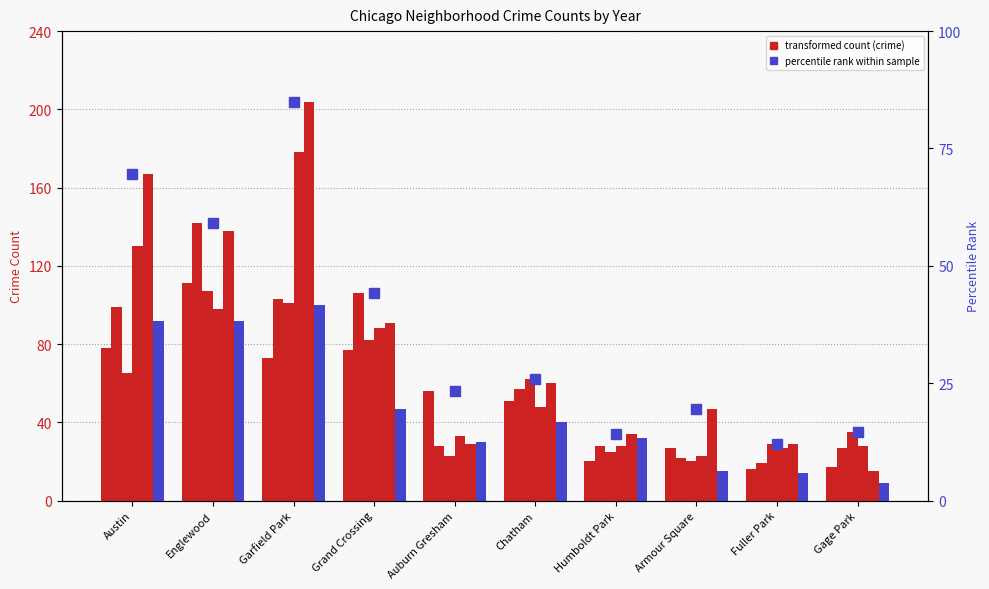

Read the value at Grand Crossing.

44.2